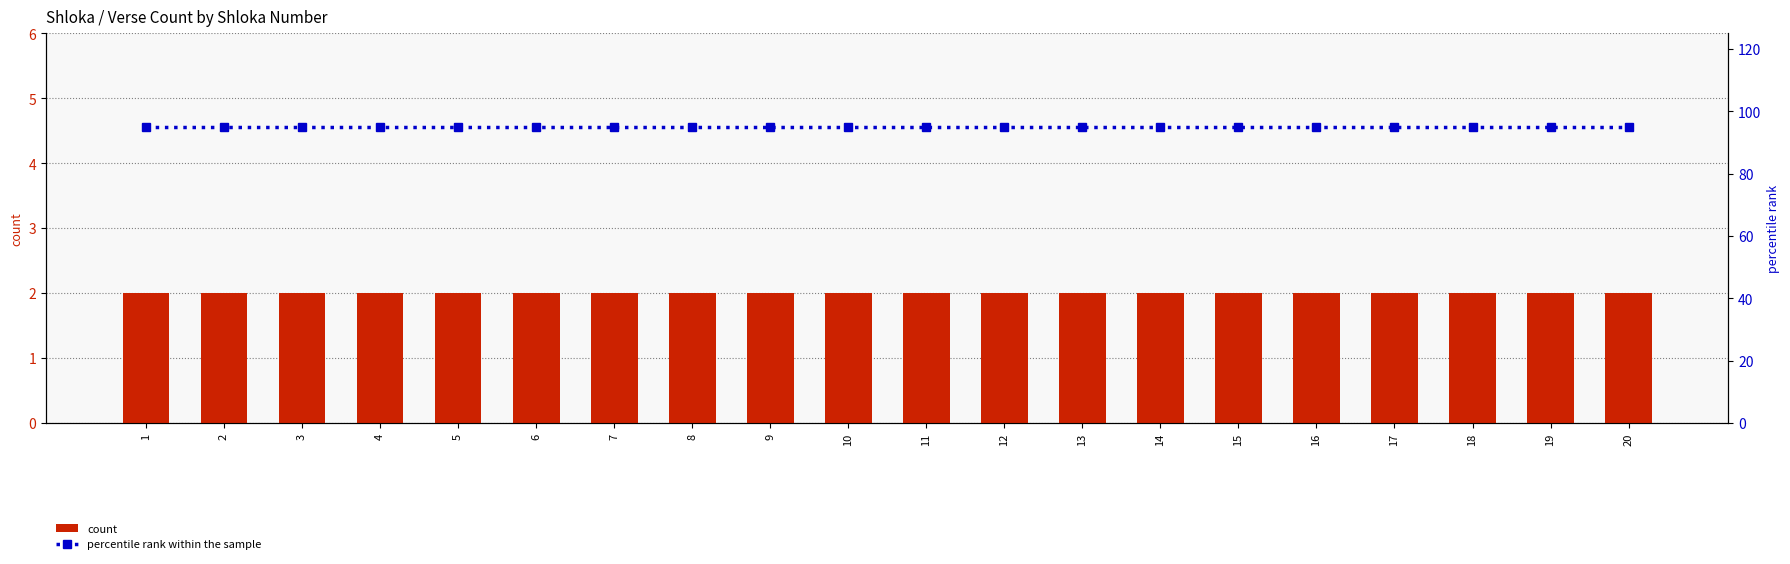

What is the total value across all series at 4?

97